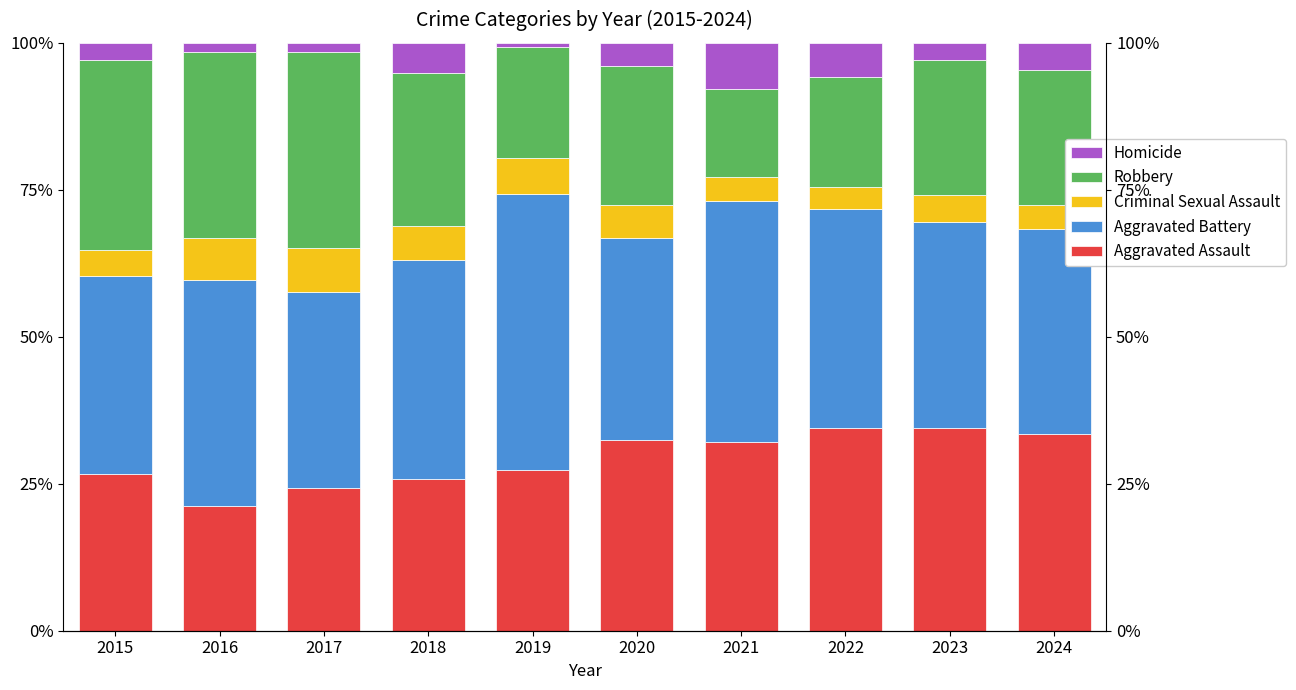

How many groups of bars are there?

10